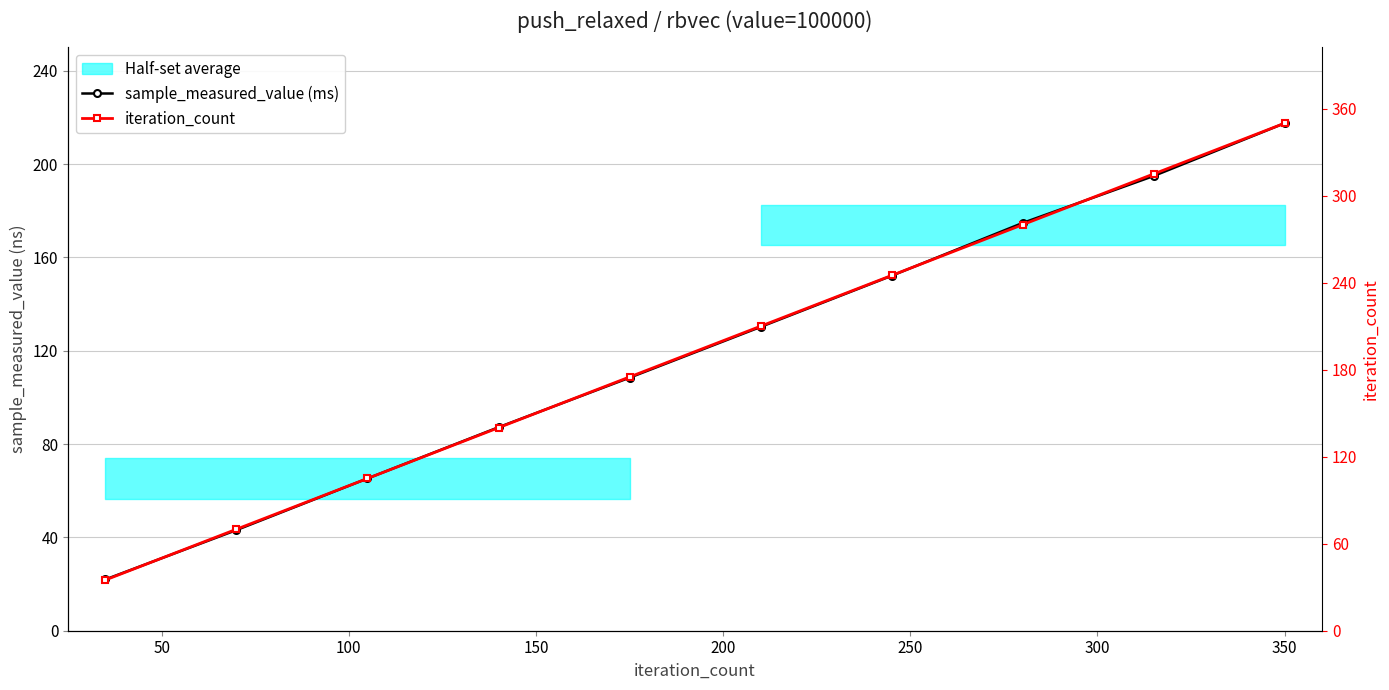

Which has a higher value, 150 or 350?

350